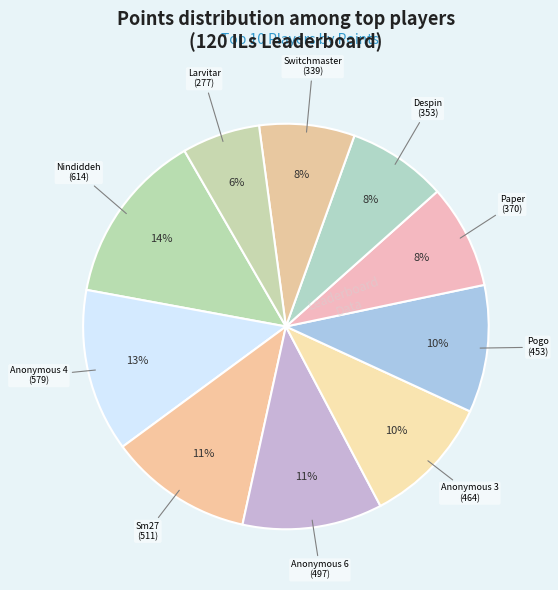

How many segments does this pie chart have?

10